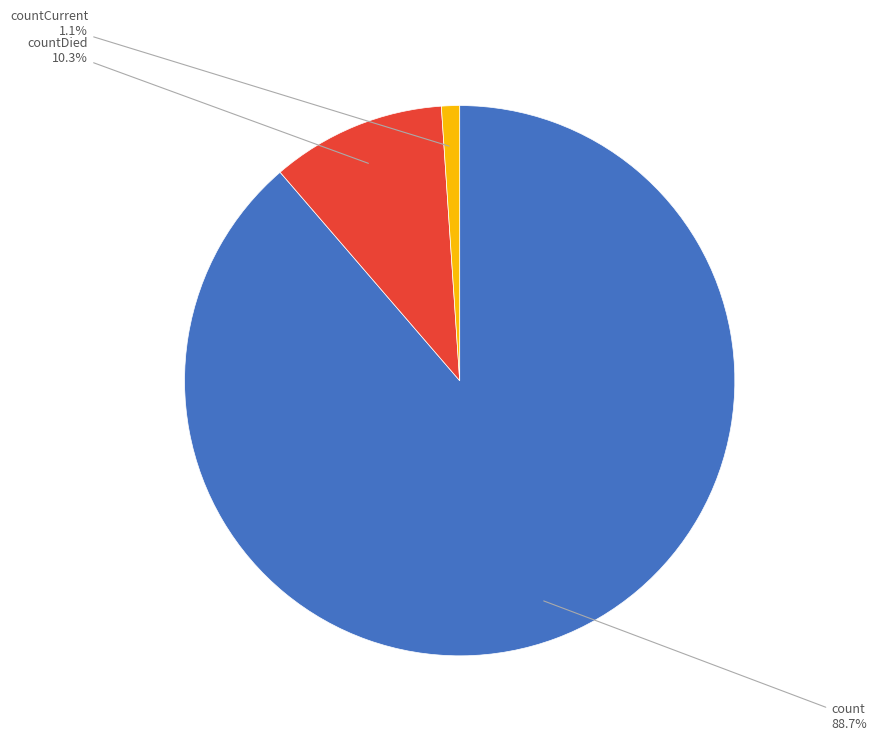

Which has a higher value, count or countDied?

count